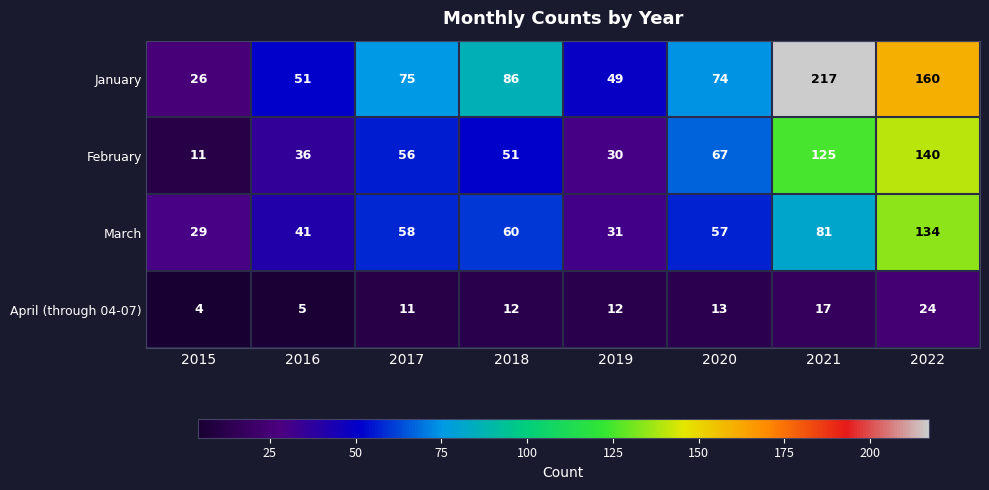

Which series has the largest range (max minus min)?

January